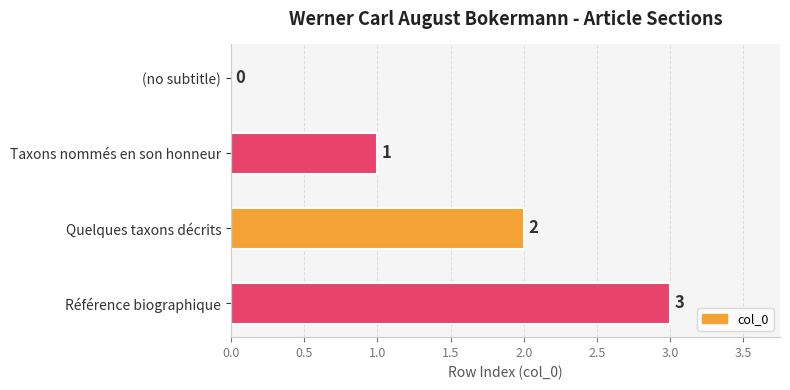

What is the sum of all values?

6